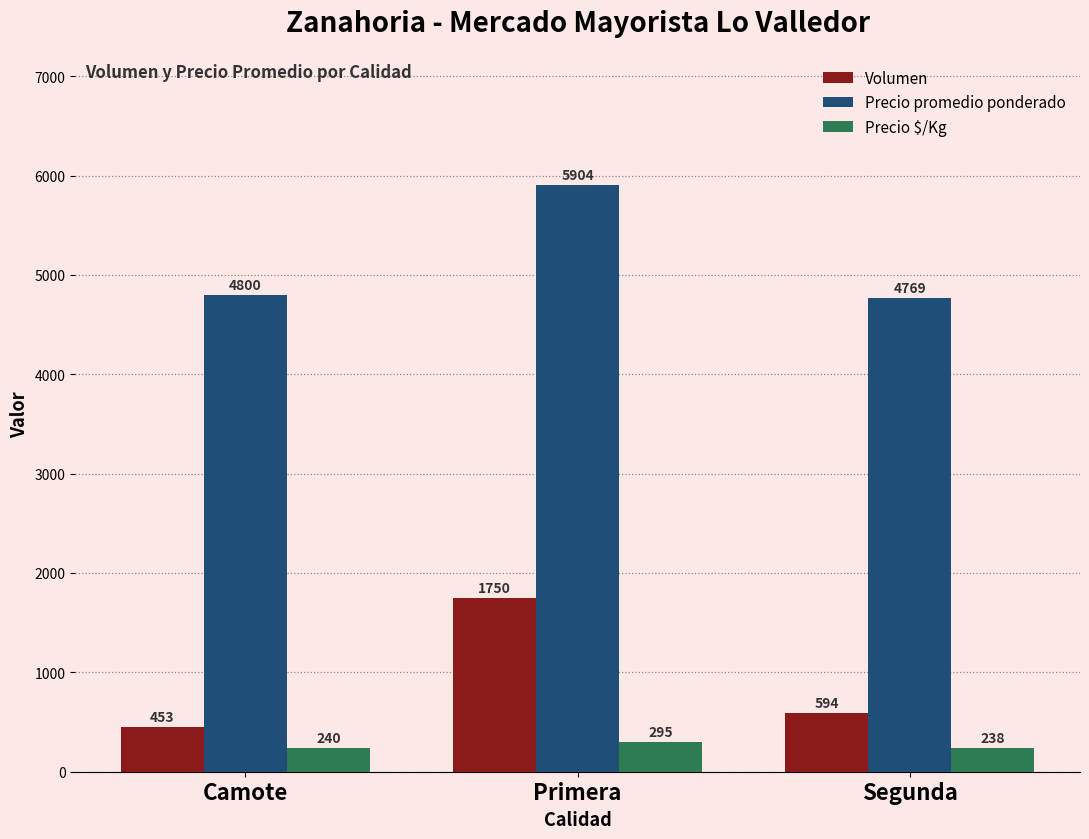

How many values in the Precio $/Kg series are below 240?

1